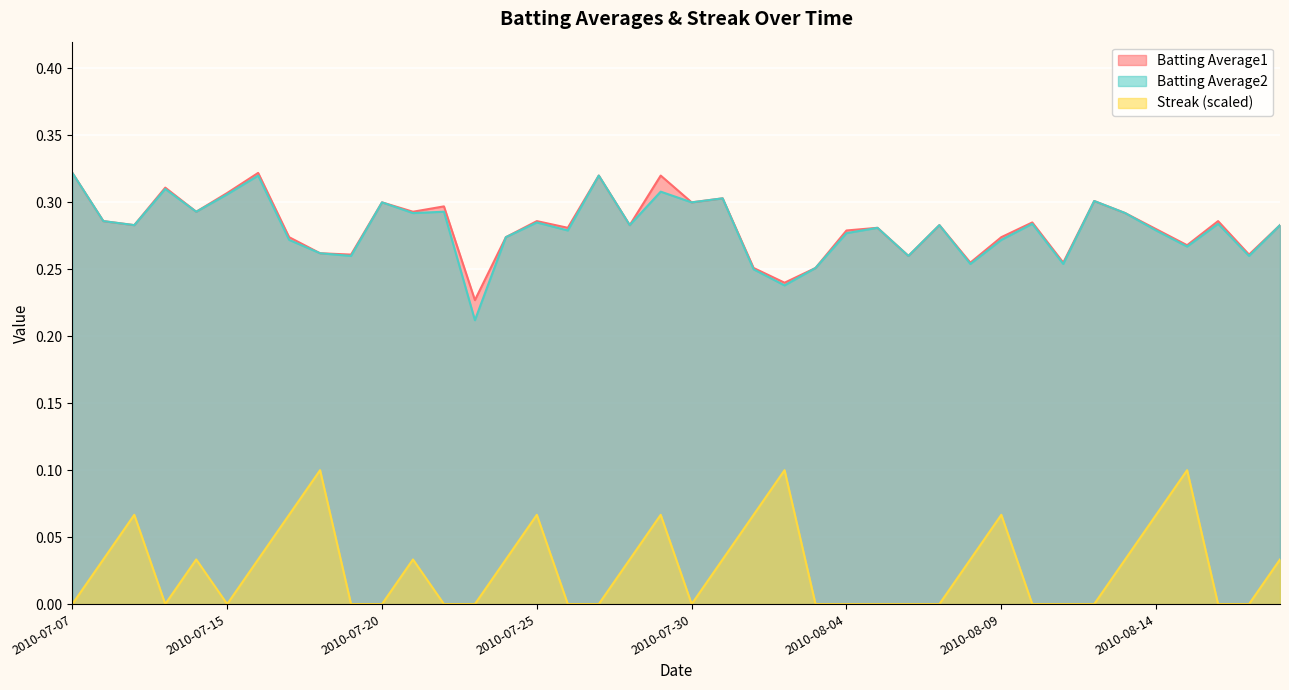

Count the Streak values in the range 0 to 1.

40